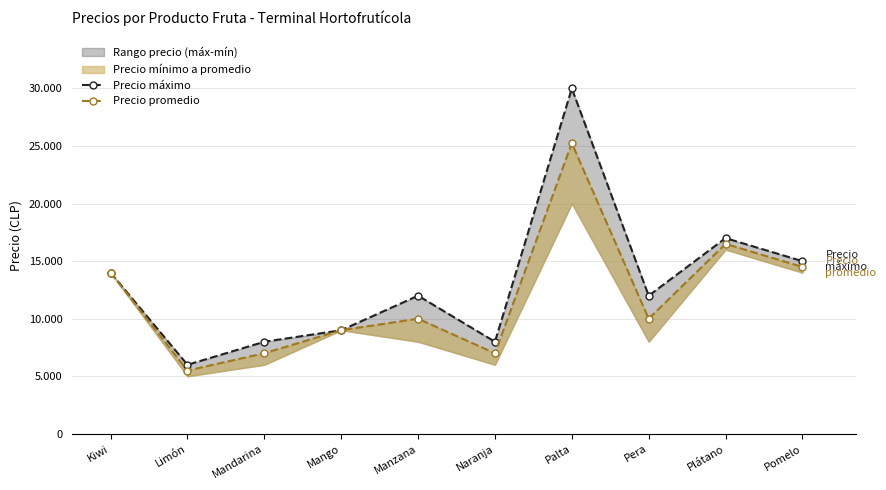

What position from the left is Mandarina?

3